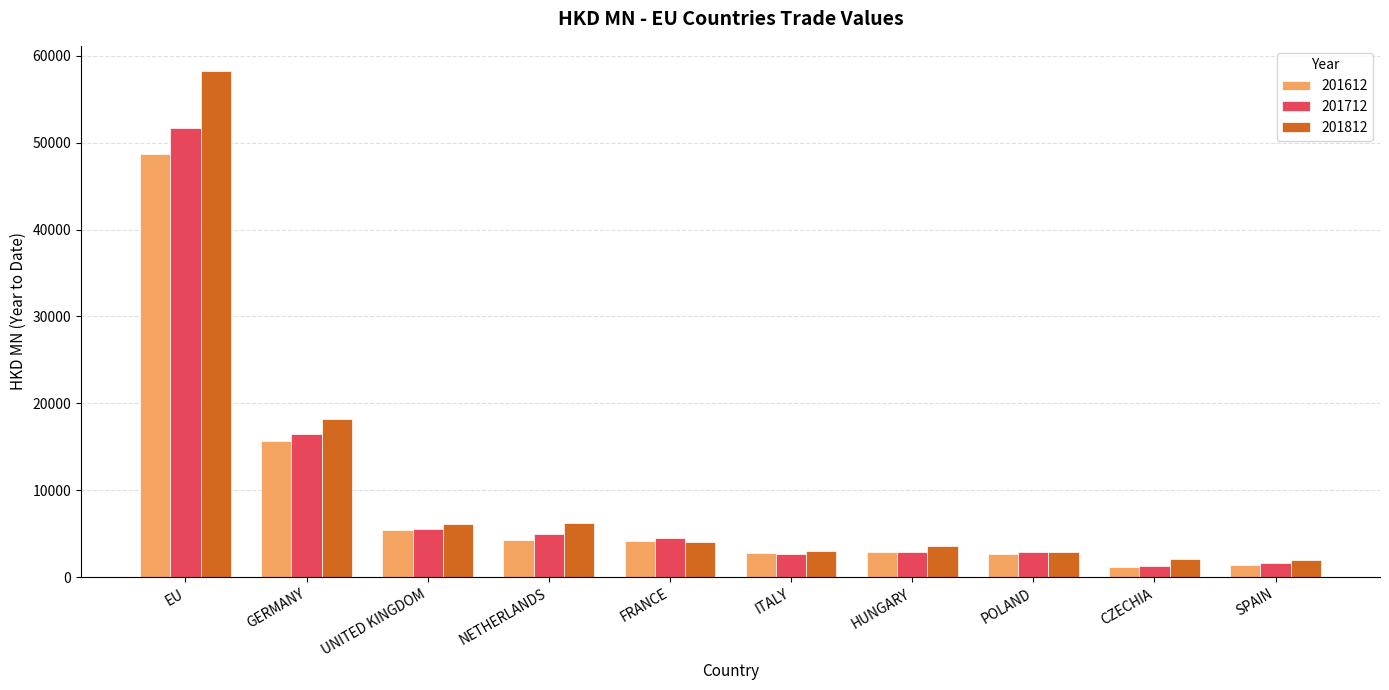

What is the value of the 201612 bar at the 2nd from the left?

15651.2